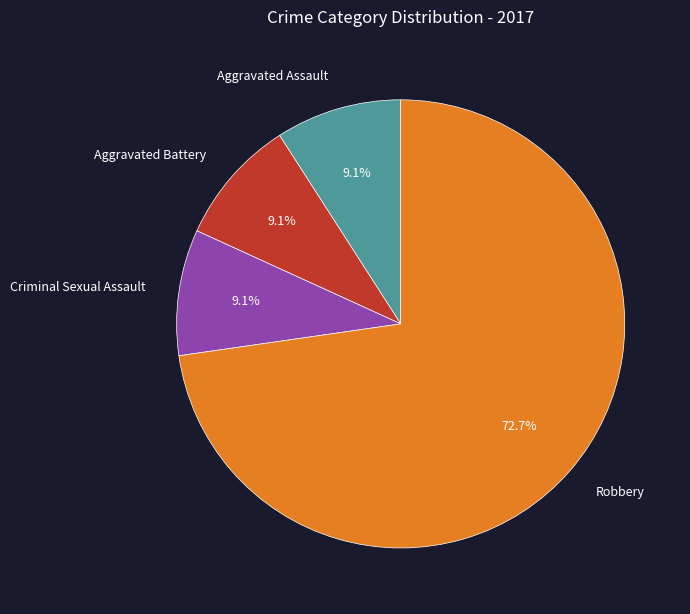

How much of the chart is everything except Robbery?

27.3%